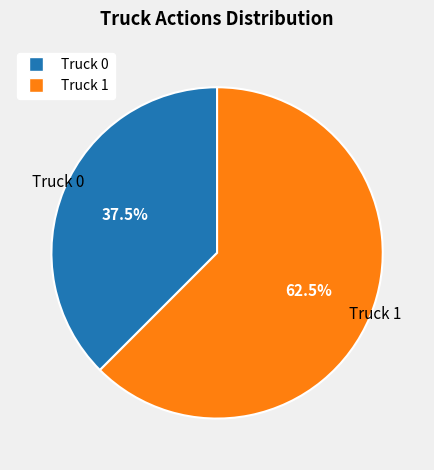

What is the total percentage of Truck 1 and Truck 0?

100.0%